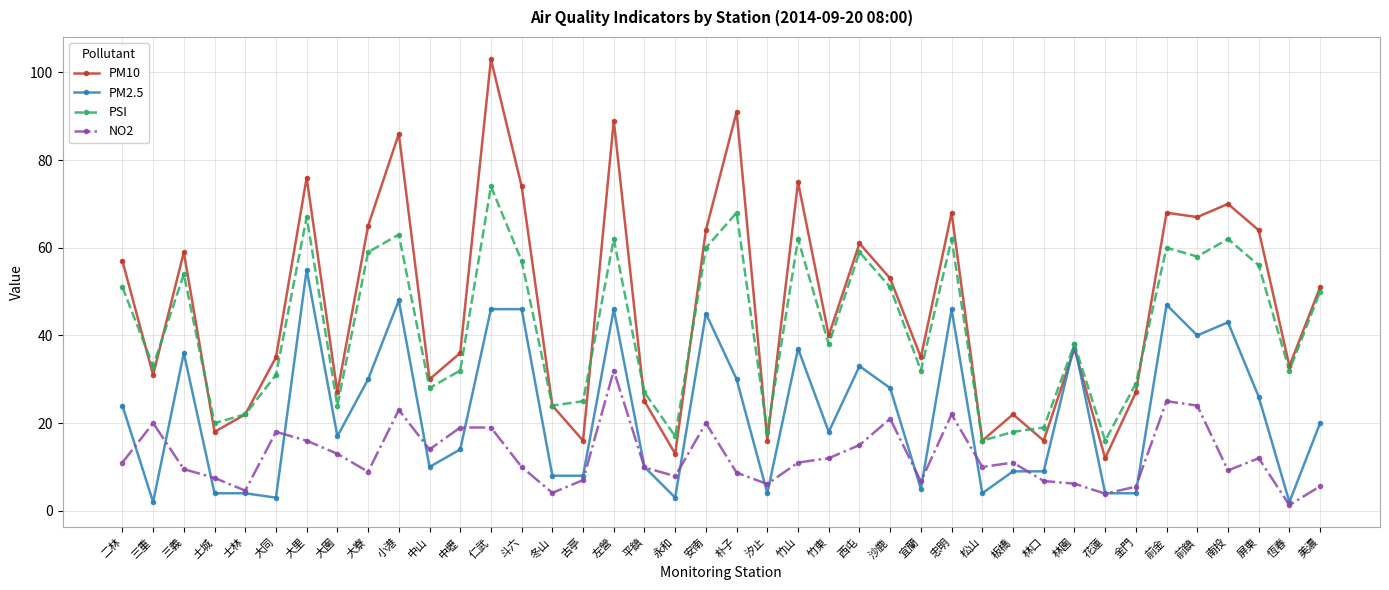

What is the value of the PSI point at the 37th from the left?

62.0